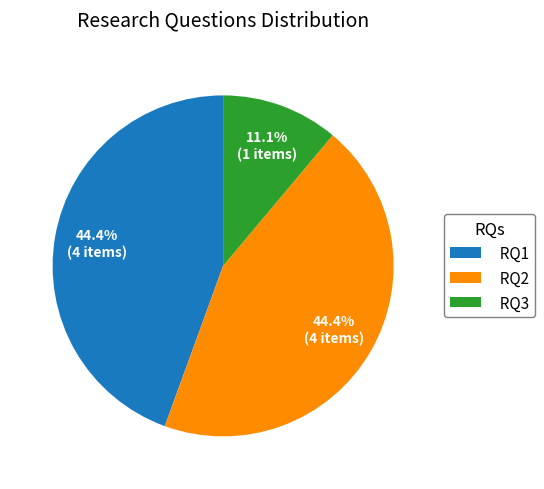

Combined, what portion of the pie is RQ1 and RQ3?

55.6%